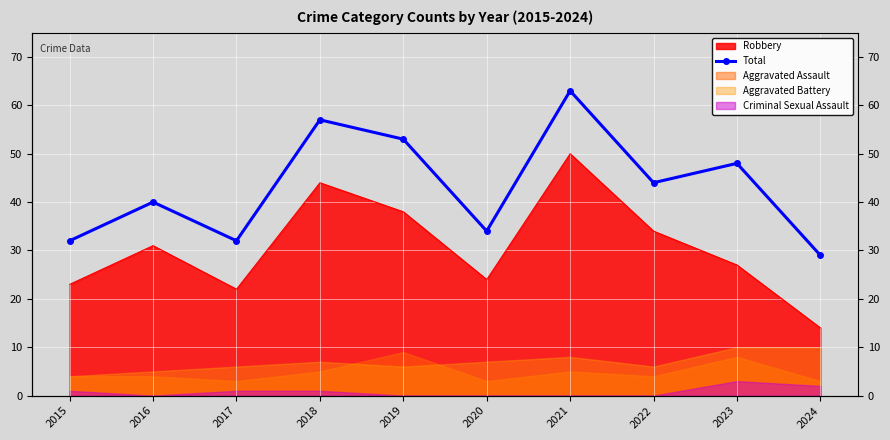

List the labels in order of value, largest first.

2021, 2018, 2019, 2023, 2022, 2016, 2020, 2015, 2017, 2024